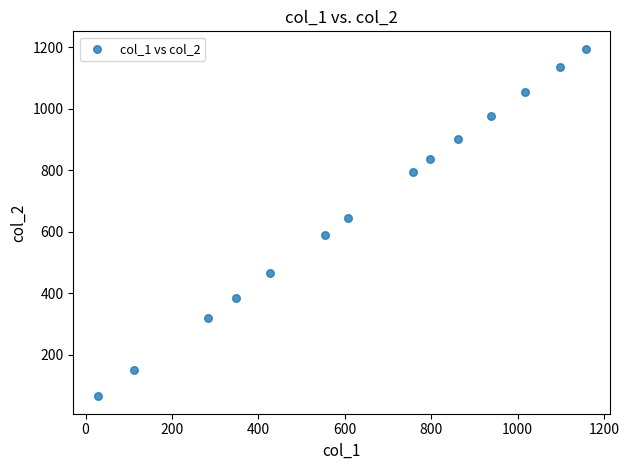

What is the range of Y values (max minus min)?

1130